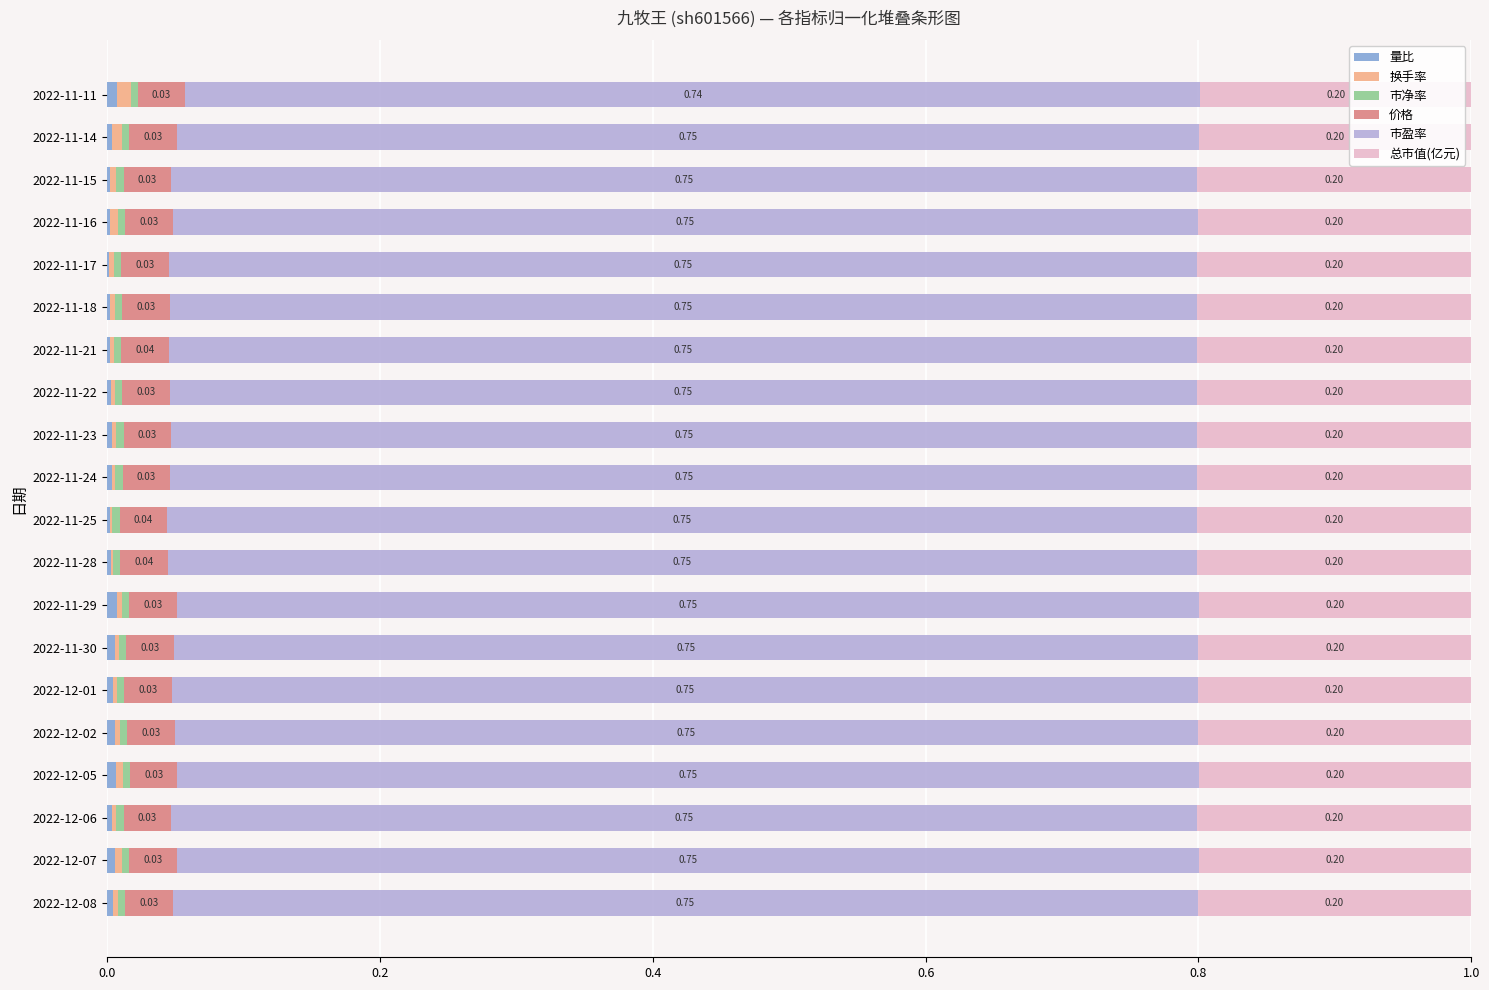

What is the total value across all series at 2022-11-22?

1.0